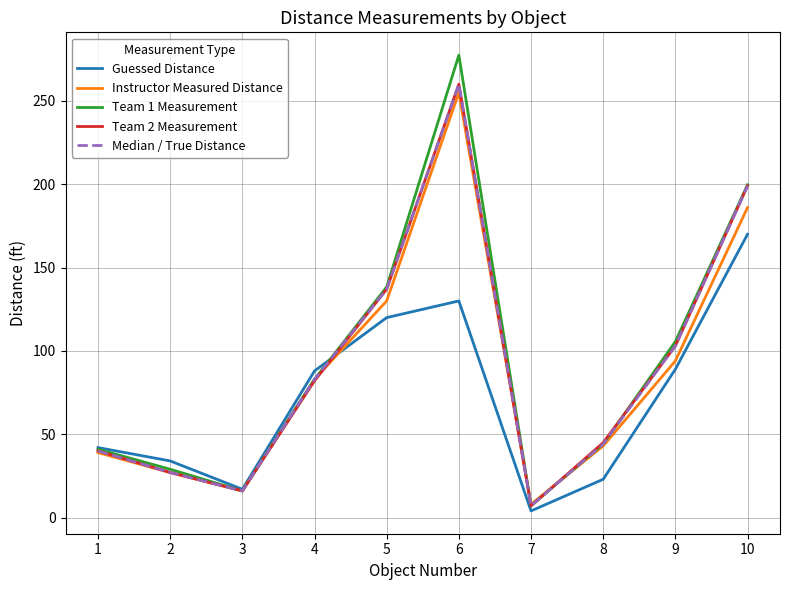

How many interior local peaks does the Median / True Distance series have?

1